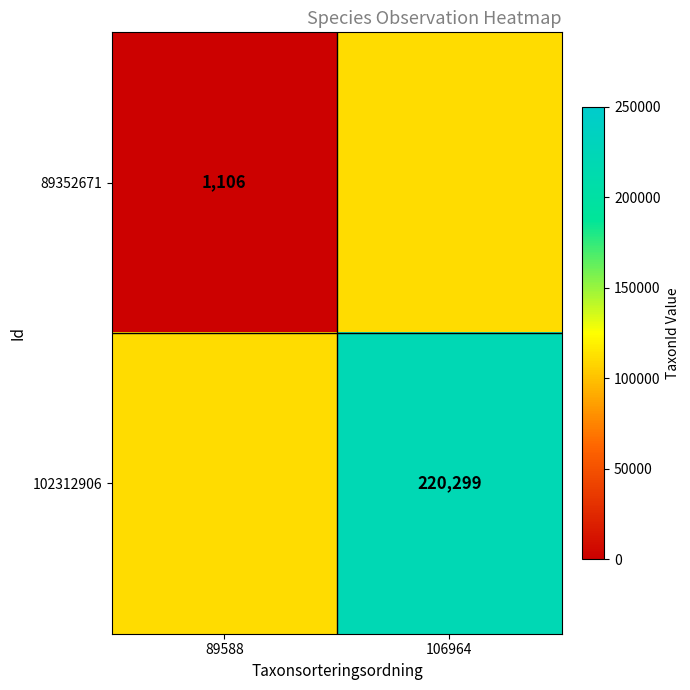

Between 89588 and 106964, which is larger?

106964